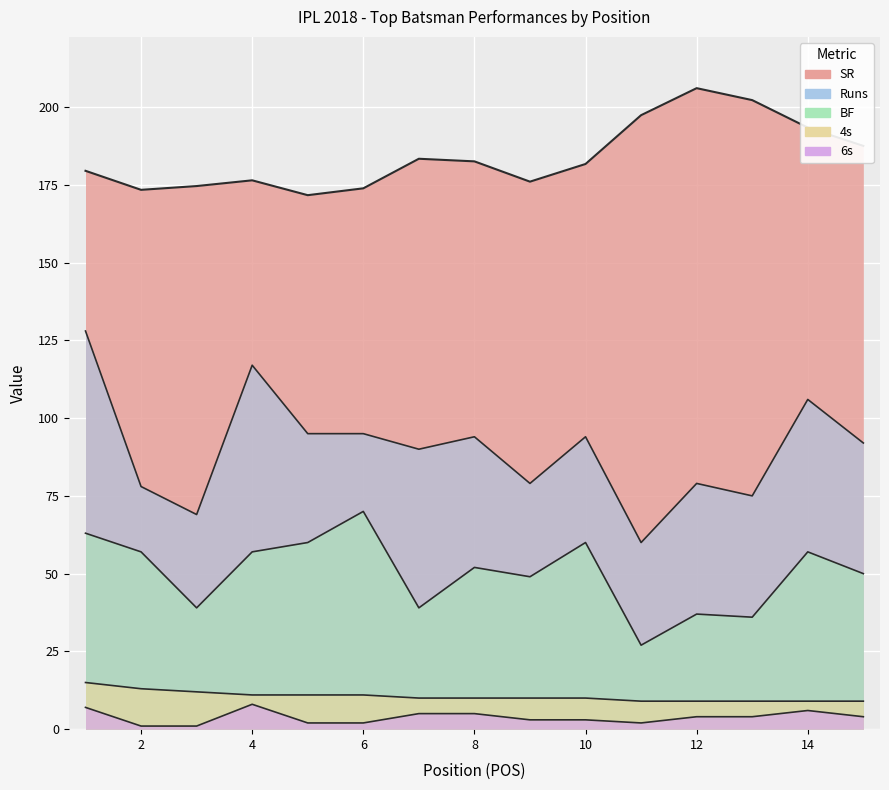

What value does the BF series have at 6?

70